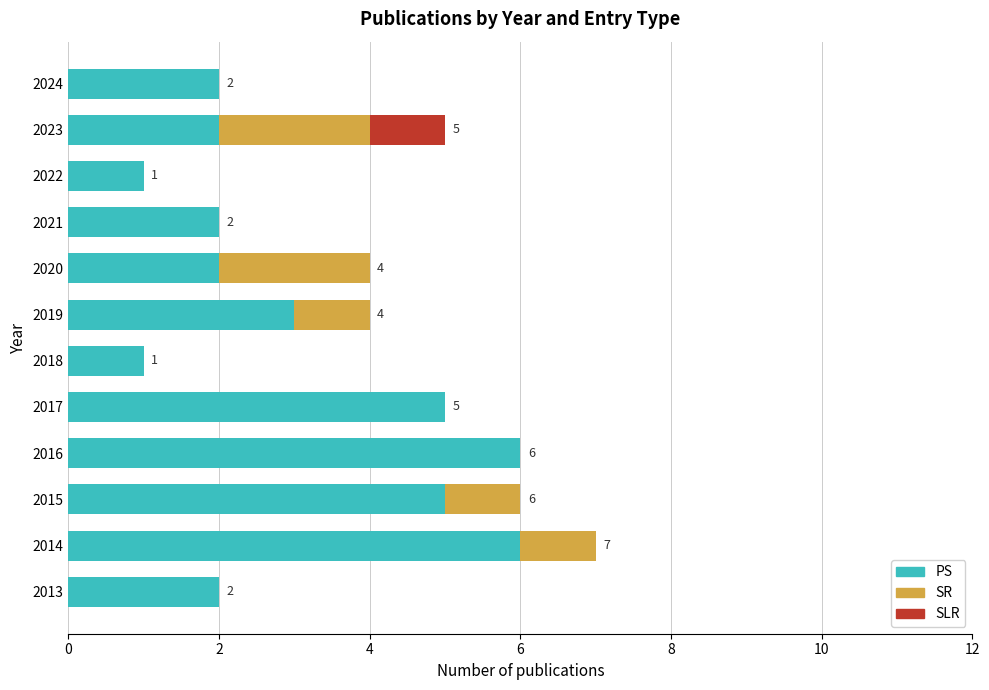

What is the sum of the PS values at 2024 and 2013?

4